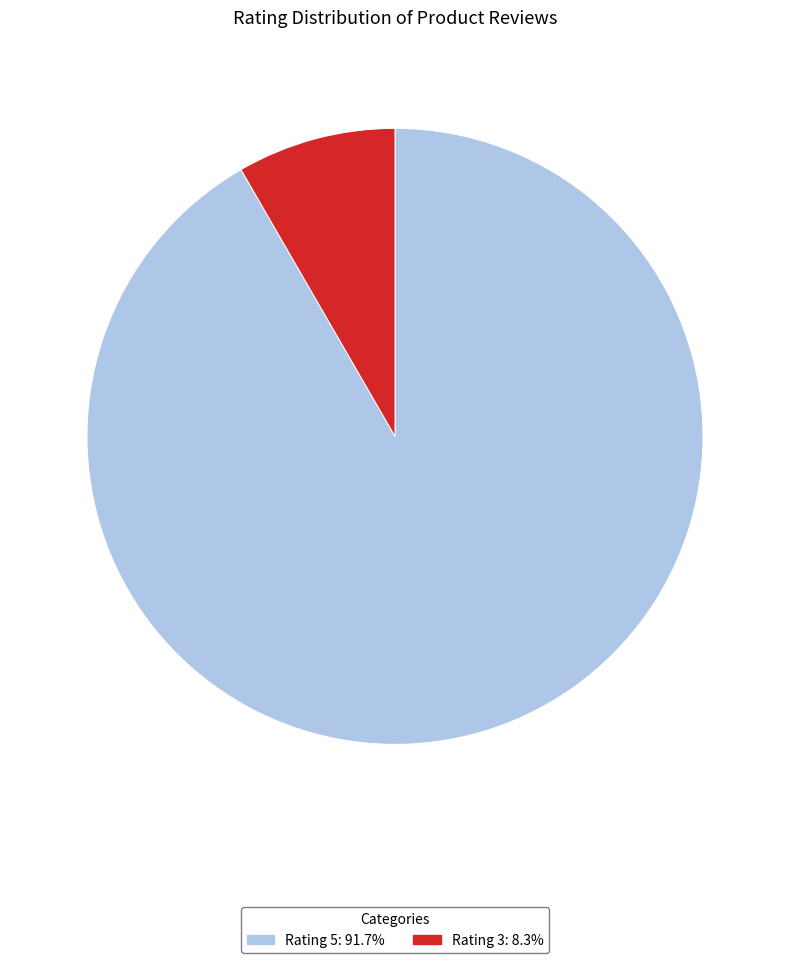

Do Rating 5 and Rating 3 together represent more than half of the pie?

Yes